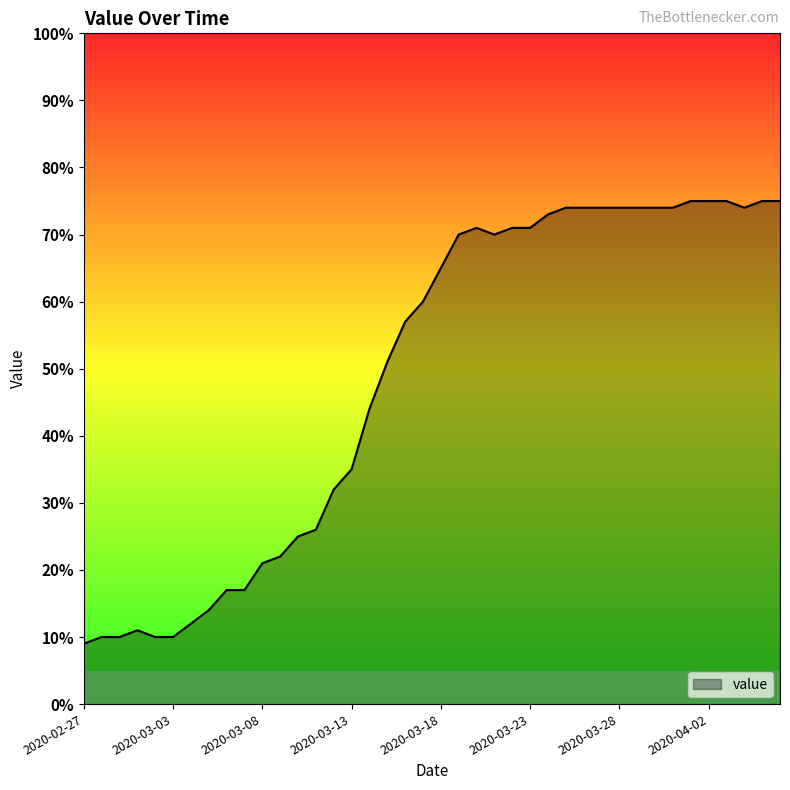

Rank the categories by value from lowest to highest.

2020-02-27, 2020-02-28, 2020-02-29, 2020-03-02, 2020-03-03, 2020-03-01, 2020-03-04, 2020-03-05, 2020-03-06, 2020-03-07, 2020-03-08, 2020-03-09, 2020-03-10, 2020-03-11, 2020-03-12, 2020-03-13, 2020-03-14, 2020-03-15, 2020-03-16, 2020-03-17, 2020-03-18, 2020-03-19, 2020-03-21, 2020-03-20, 2020-03-22, 2020-03-23, 2020-03-24, 2020-03-25, 2020-03-26, 2020-03-27, 2020-03-28, 2020-03-29, 2020-03-30, 2020-03-31, 2020-04-04, 2020-04-01, 2020-04-02, 2020-04-03, 2020-04-05, 2020-04-06